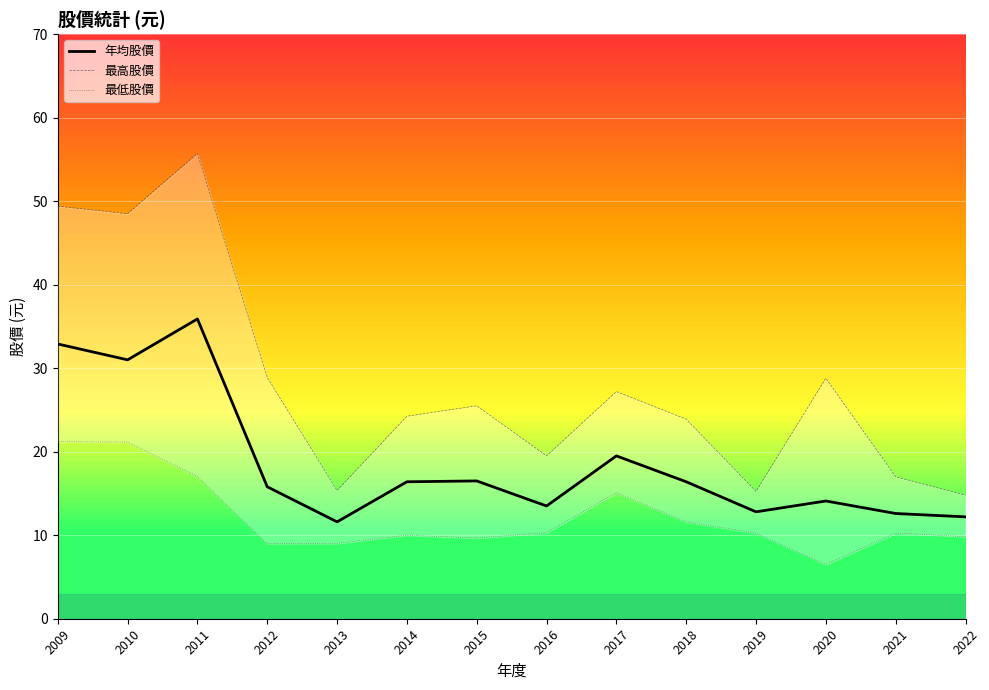

True or false: 年均股價 and 最高股價 intersect in this chart.

False